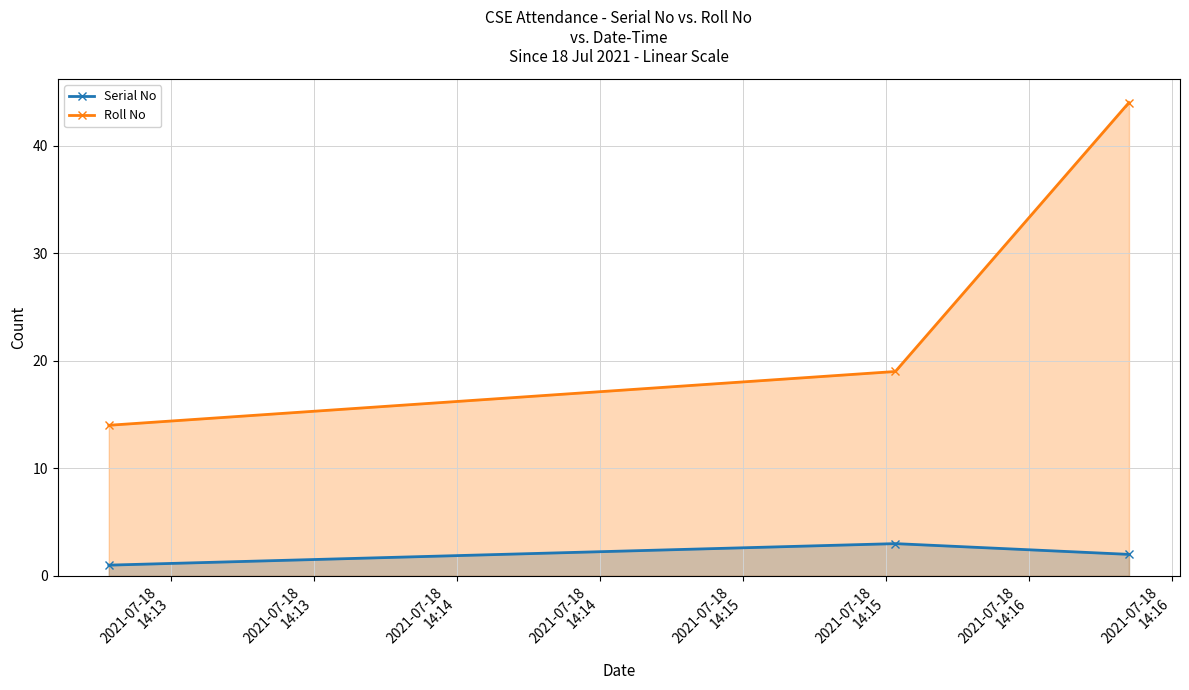

Which series has the largest range (max minus min)?

Roll No